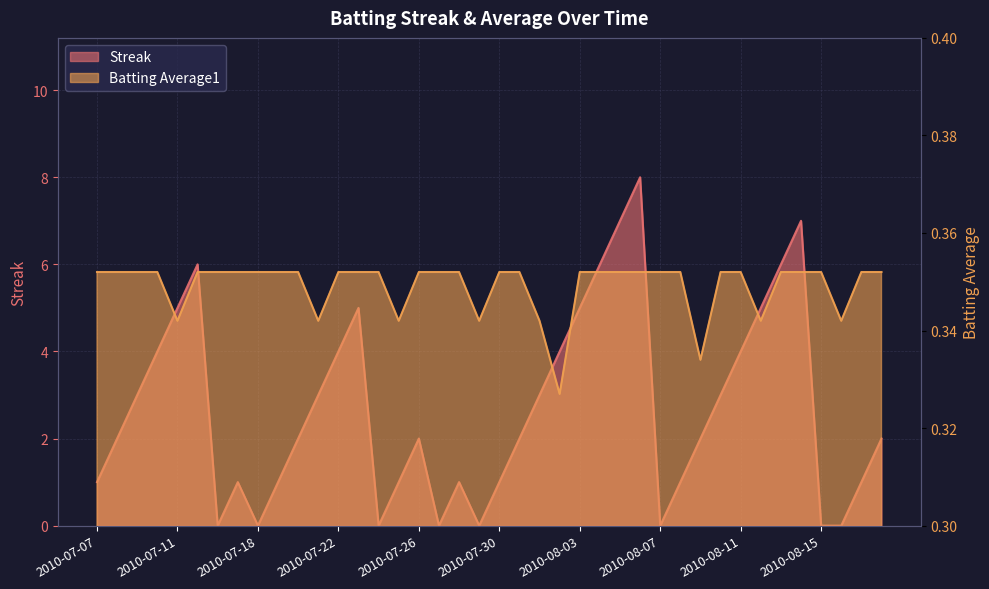

True or false: Batting Average1 has more than 2 points higher than both neighbors.

False